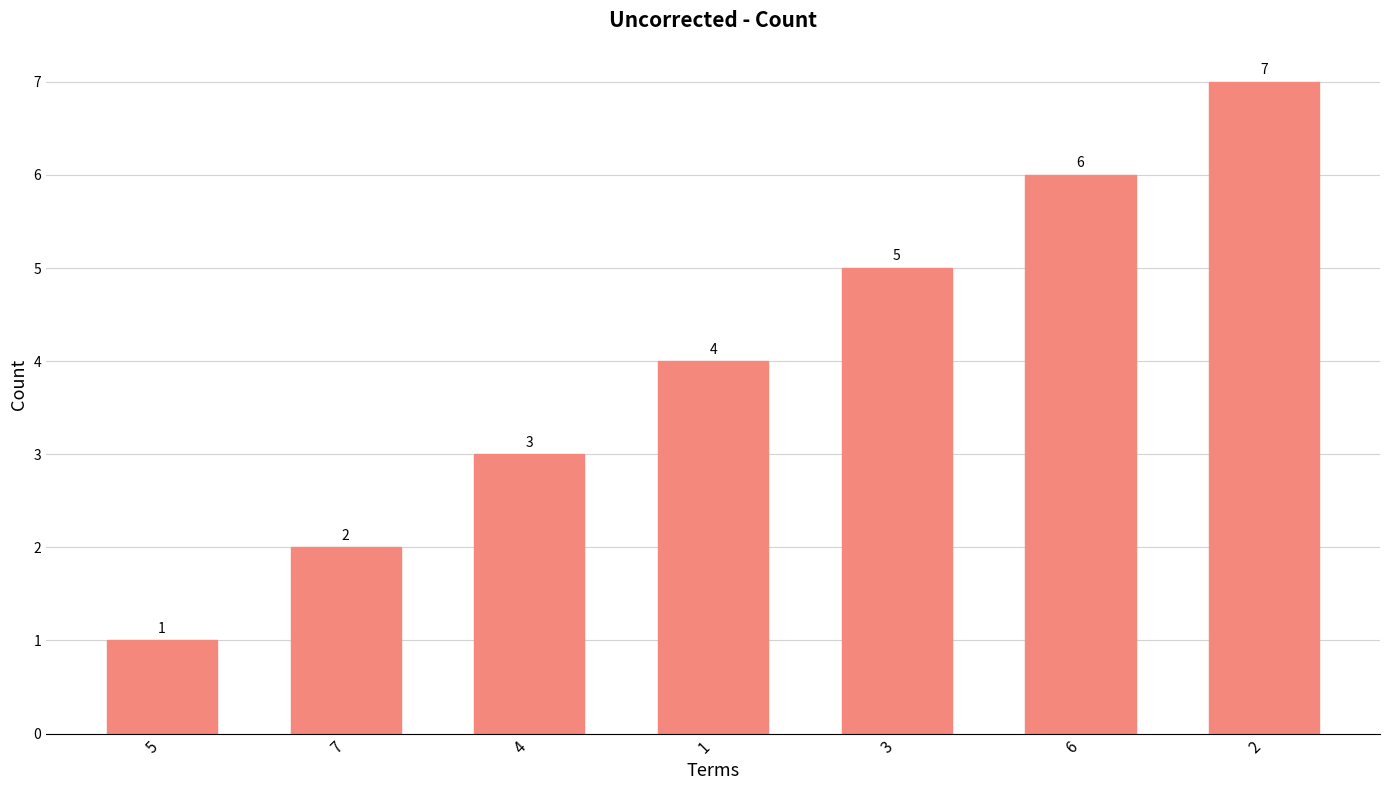

Reading left to right, what are all the values shown in this chart?

5=1	7=2	4=3	1=4	3=5	6=6	2=7